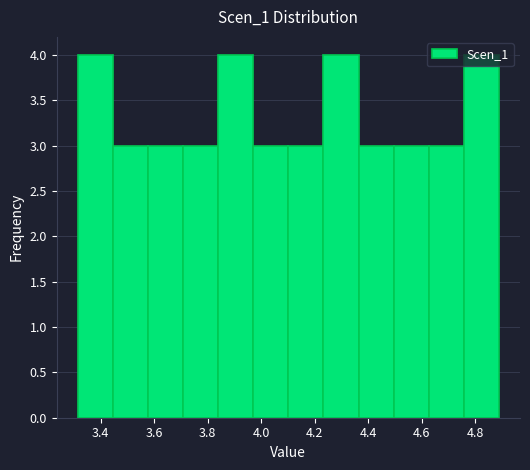

Reading left to right, transcribe this chart: for each bar, give the range it covers on the x-axis and its height. Neither the bar edges nor the heights are printed on the chart, so give them approximately, as read against the axes.

3.32 to 3.44: 4
3.44 to 3.58: 3
3.58 to 3.70: 3
3.70 to 3.84: 3
3.84 to 3.98: 4
3.98 to 4.10: 3
4.10 to 4.24: 3
4.24 to 4.36: 4
4.36 to 4.50: 3
4.50 to 4.62: 3
4.62 to 4.76: 3
4.76 to 4.88: 4